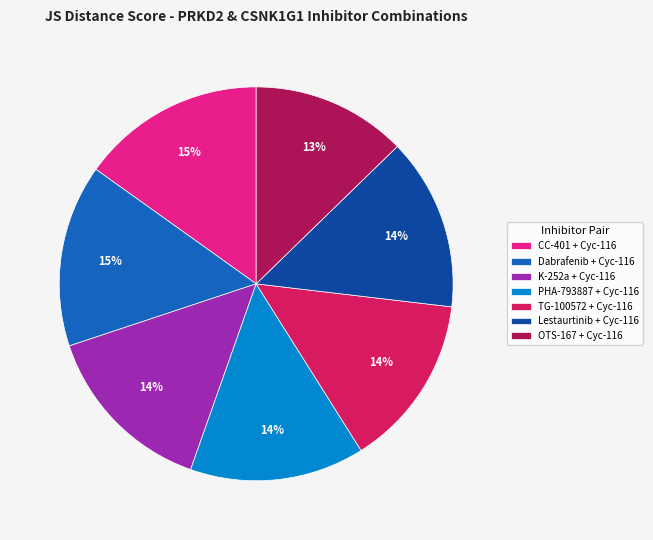

To the nearest percent, what is the average slice percentage?

14%